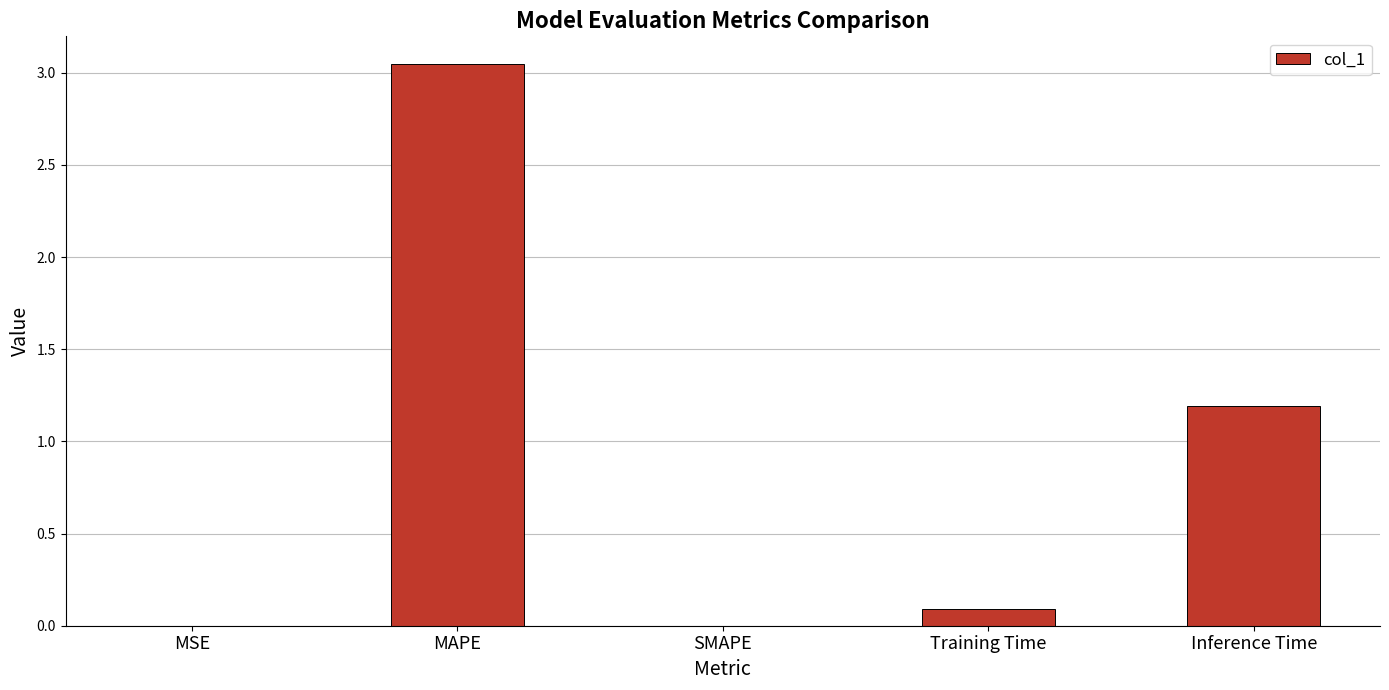

The value at MSE is 0.0. True or false?

True